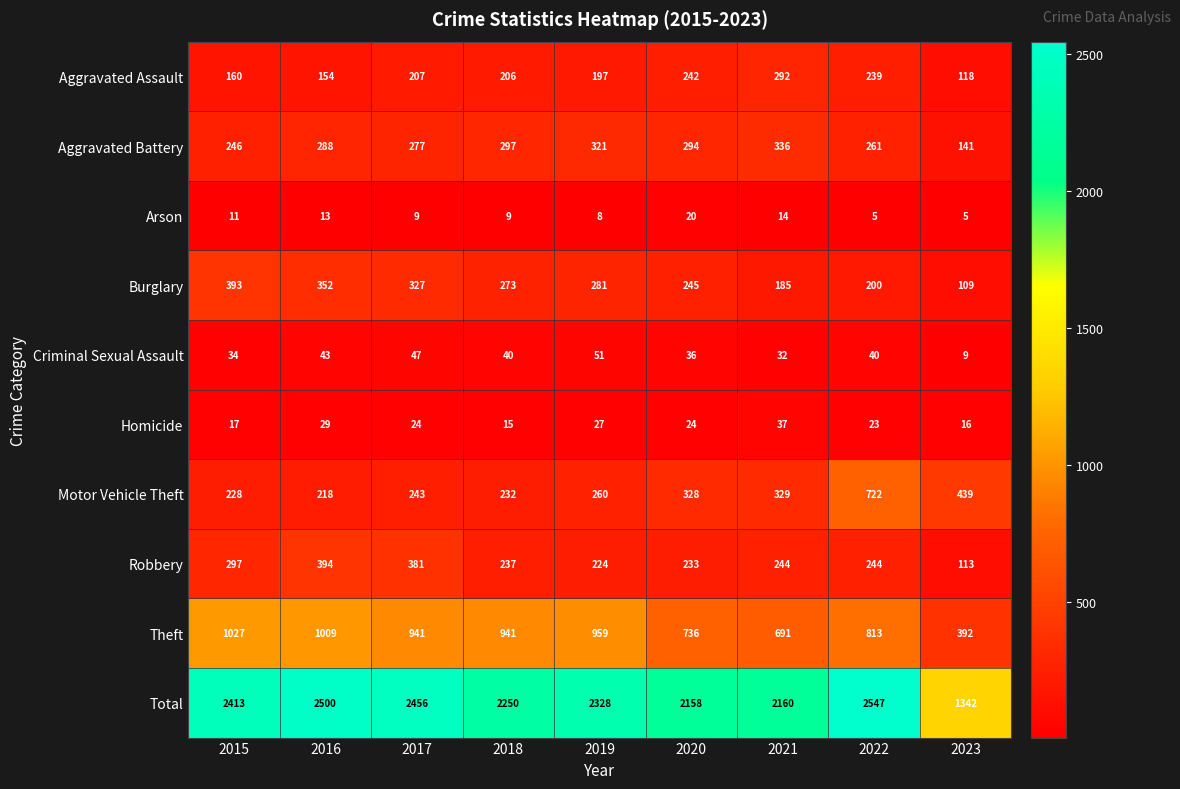

Is it true that Theft equals 392 at 2023?

True